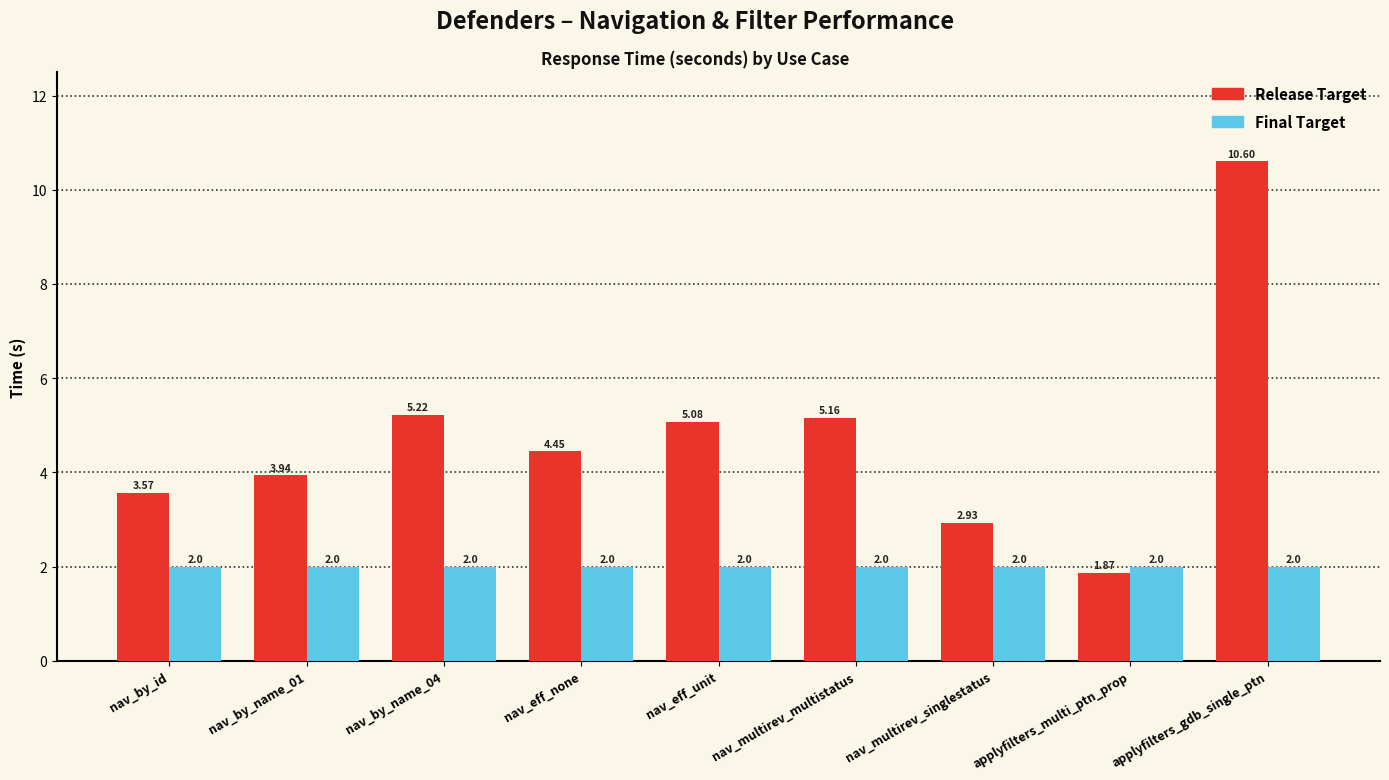

Does the chart contain stacked bars?

No